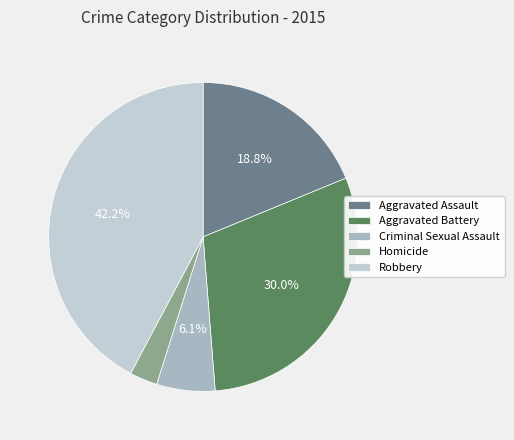

To the nearest percent, what portion does Aggravated Battery represent?

30%